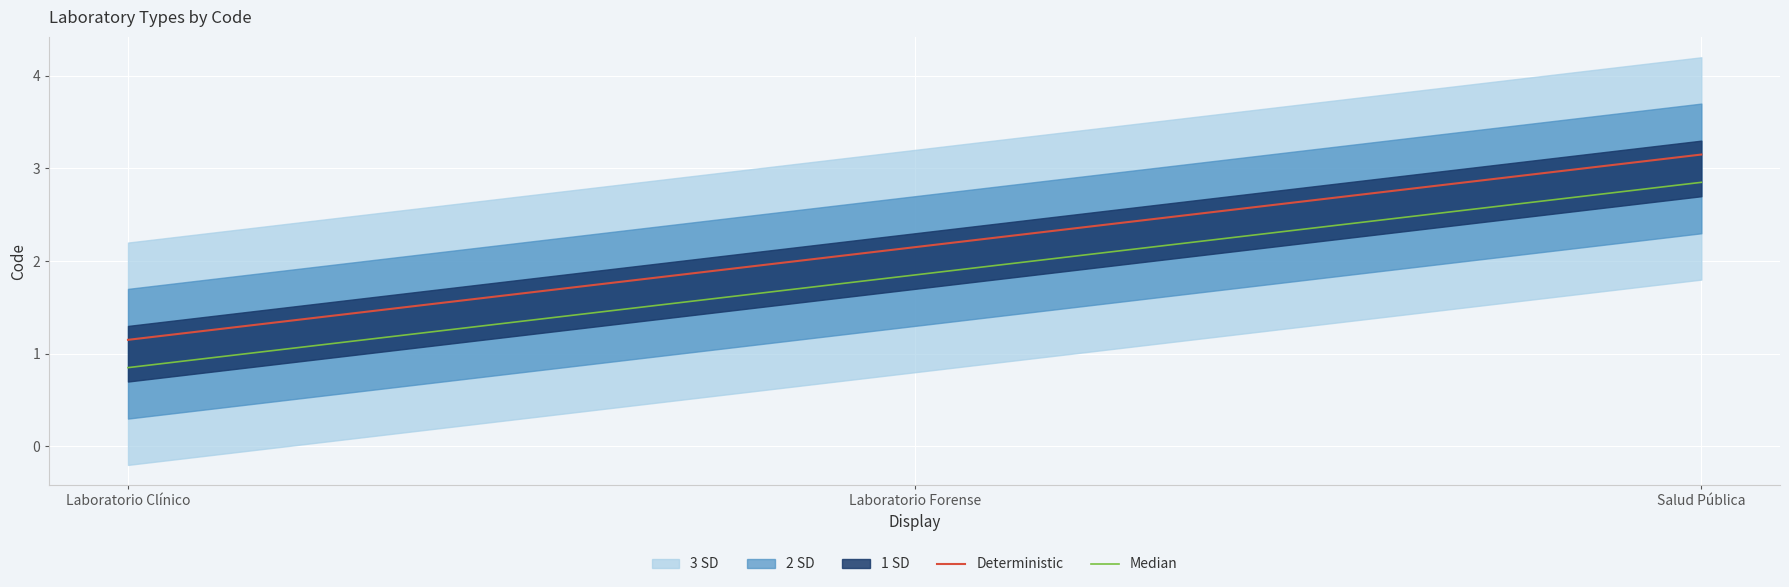

List the series in order of their peak value, lowest first.

Median, Deterministic